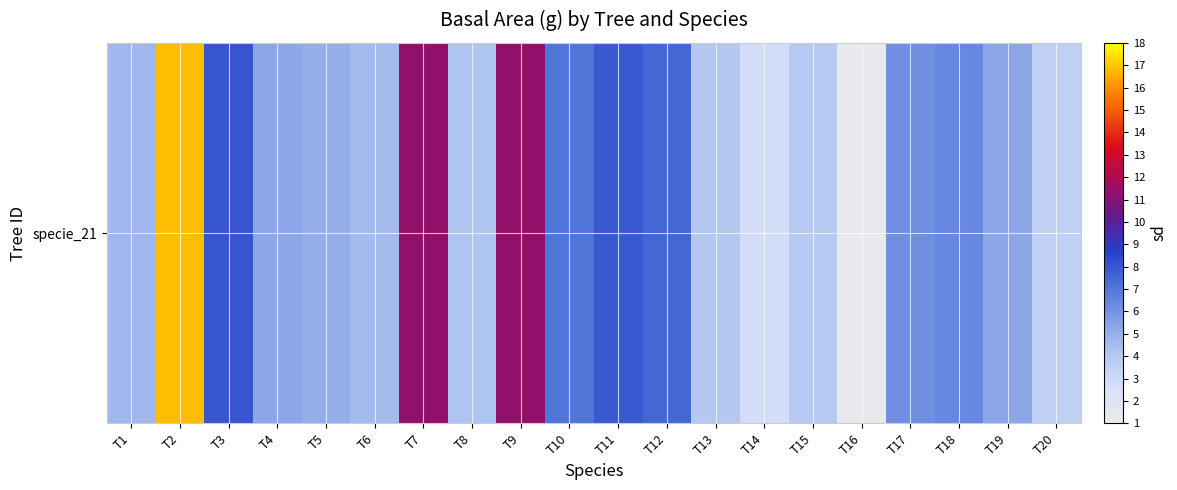

What is the ratio of the value at T5 to the value at T12?

0.7